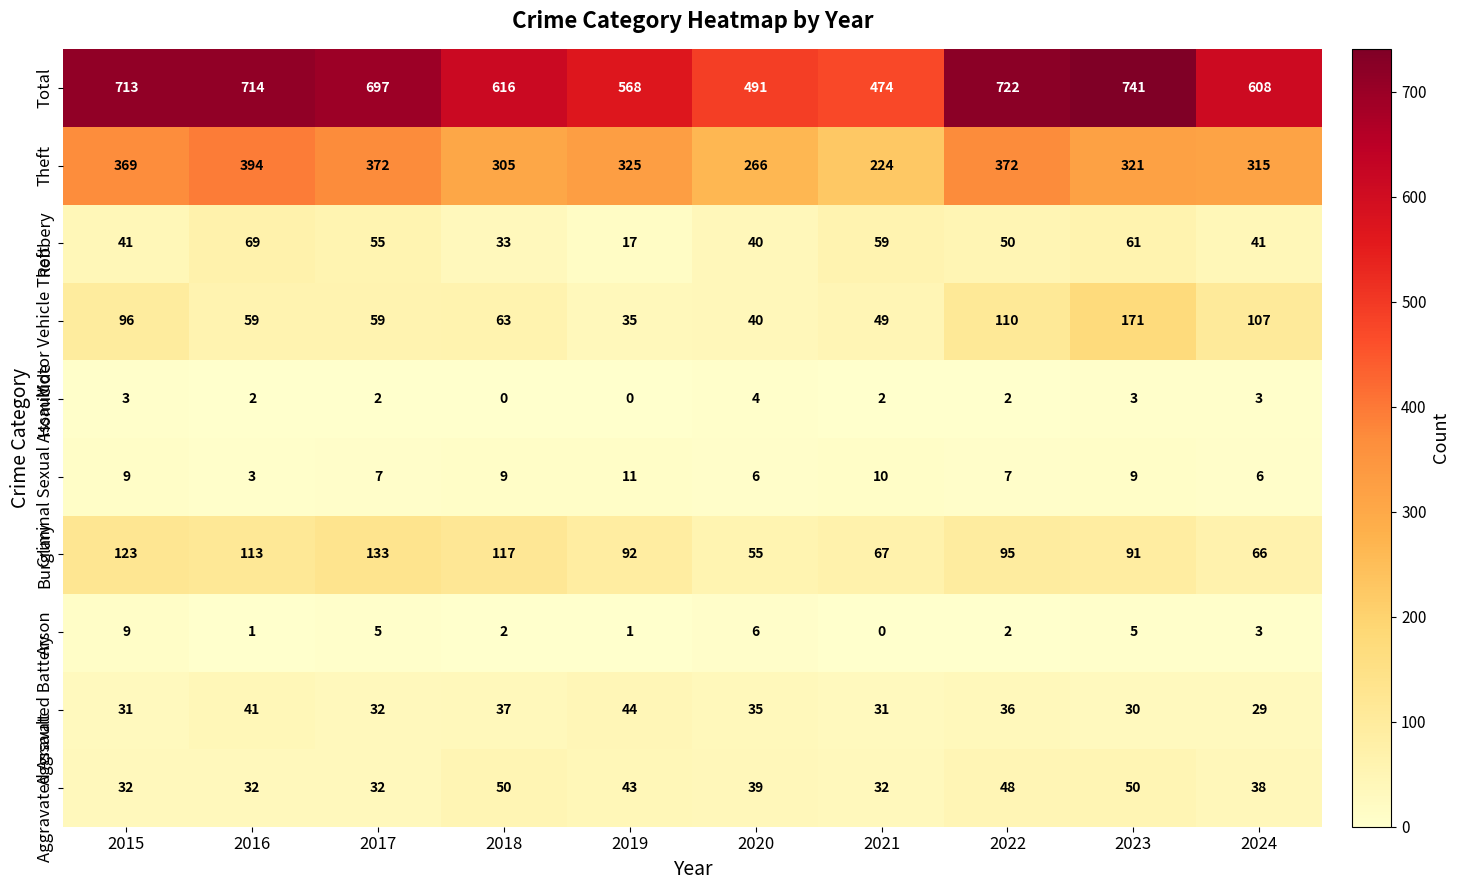

What is the difference between the highest and lowest values at 2016?

713